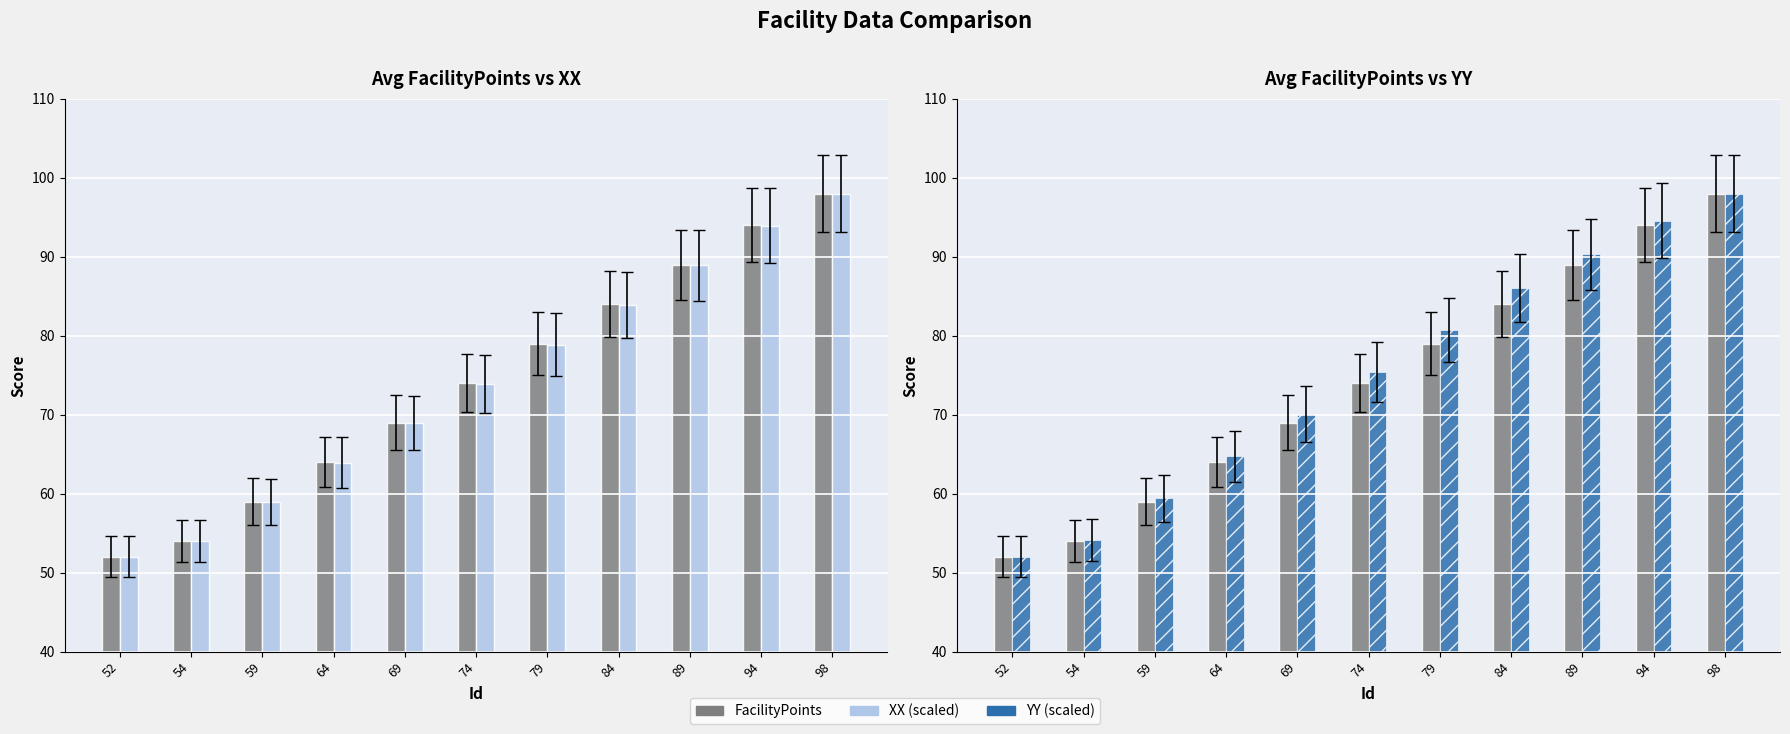

How many categories are shown in the chart?

11